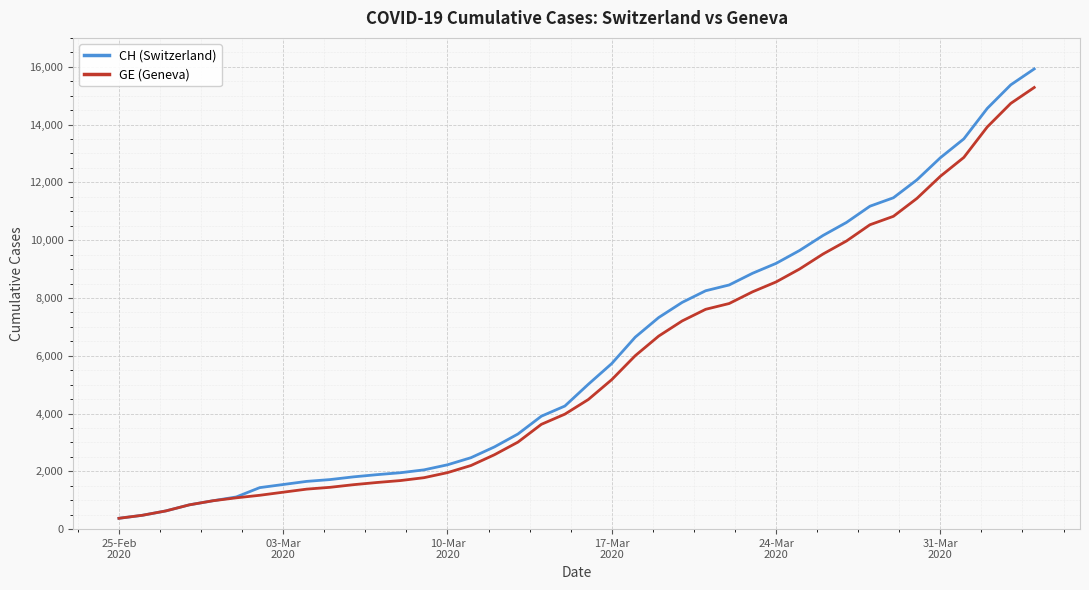

What is the maximum value shown in the chart?

15926